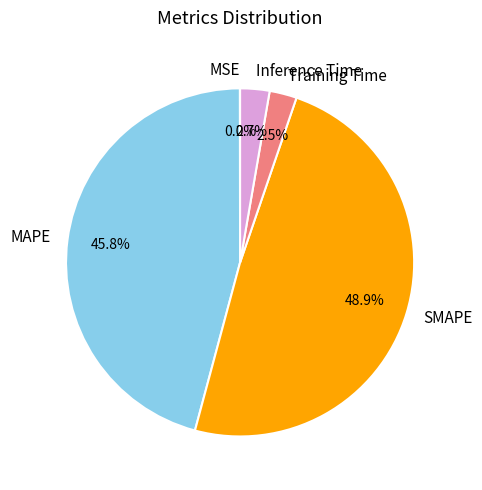

Is it true that Inference Time is 18% of the pie?

False